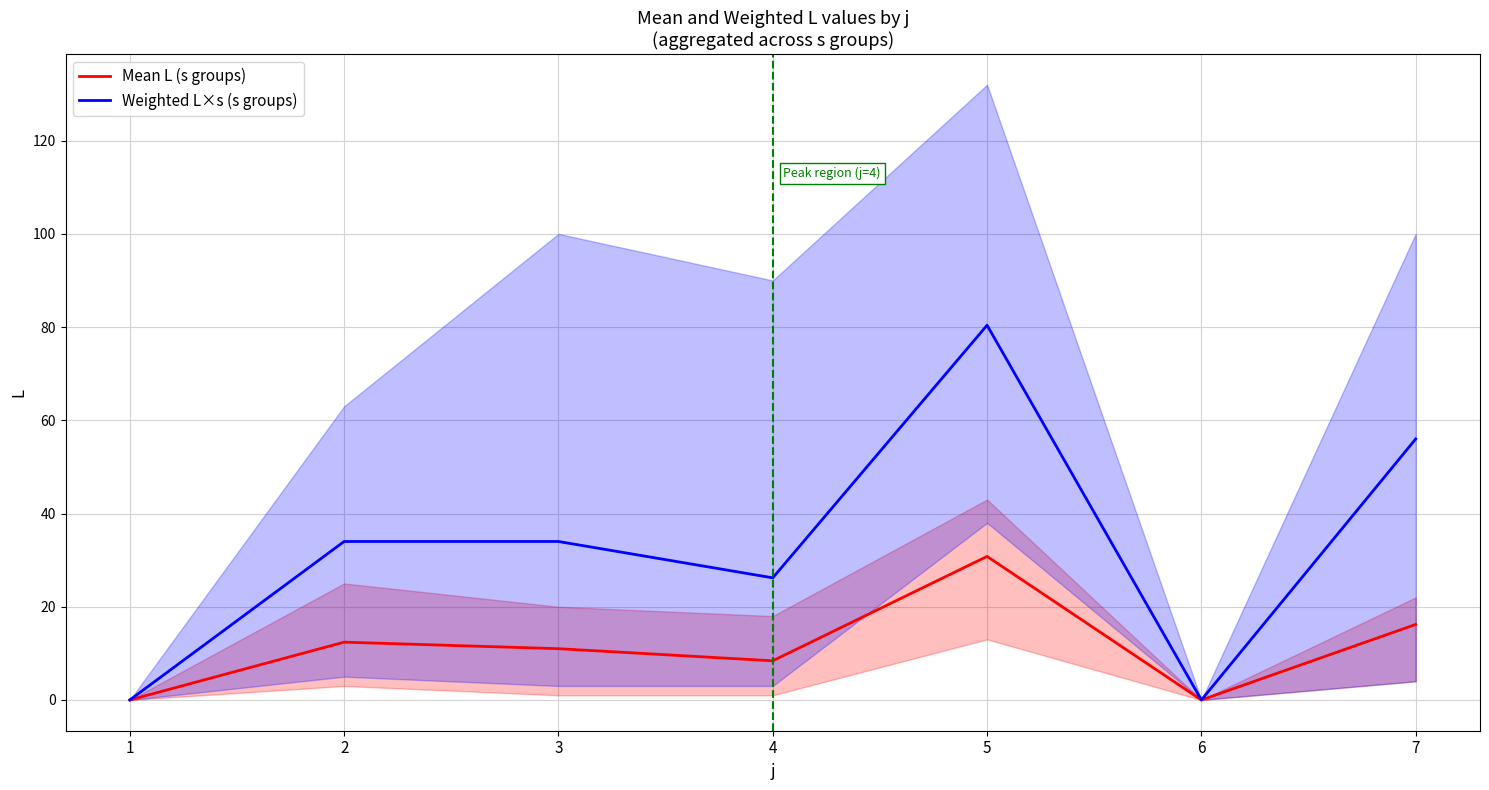

True or false: Weighted L×s (s groups) and Mean L (s groups) cross at least once.

False